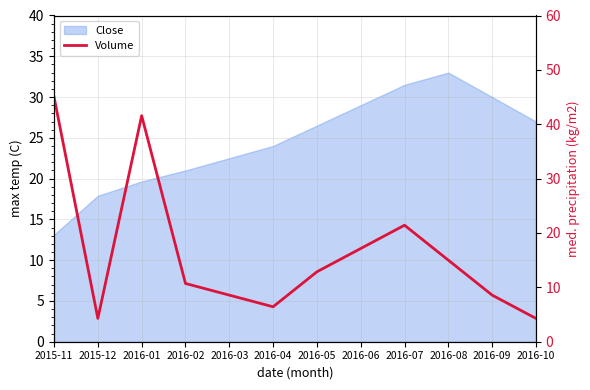

Where is the first local minimum?

2015-12